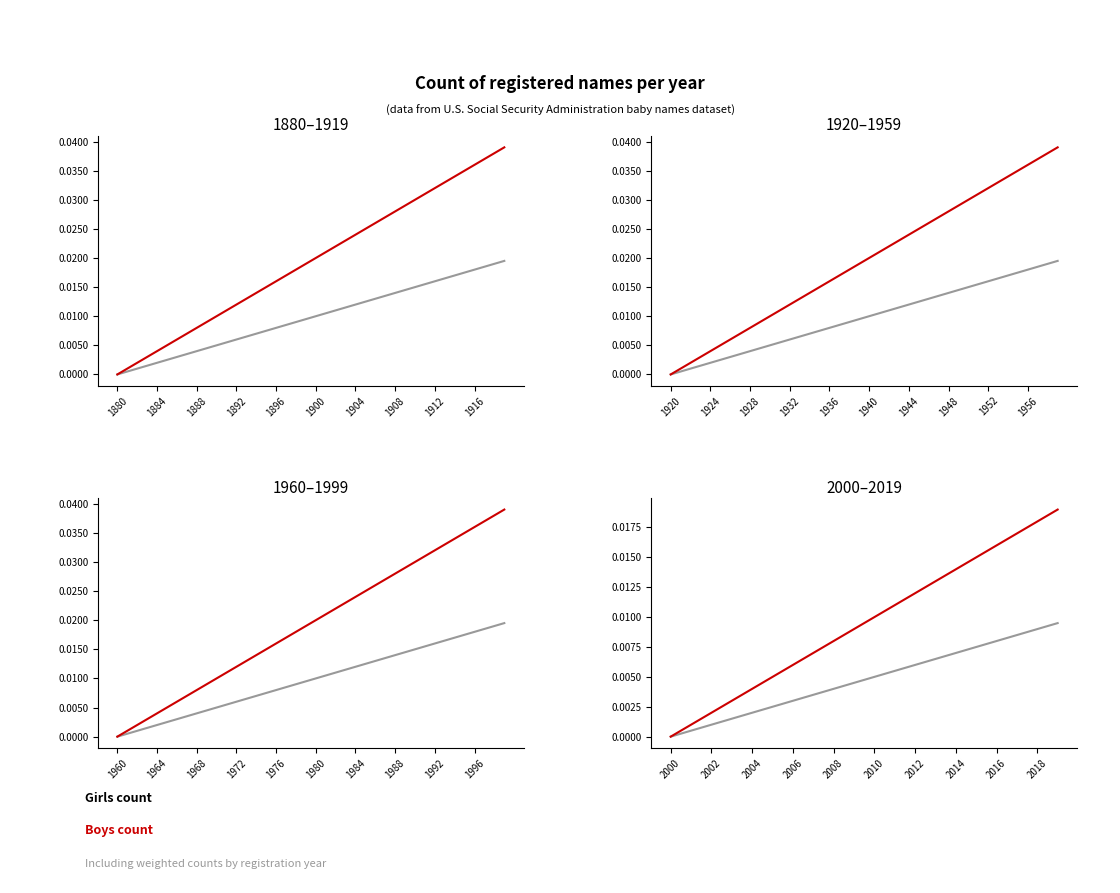

Between 0.8 and 0.6, which is larger?

0.8